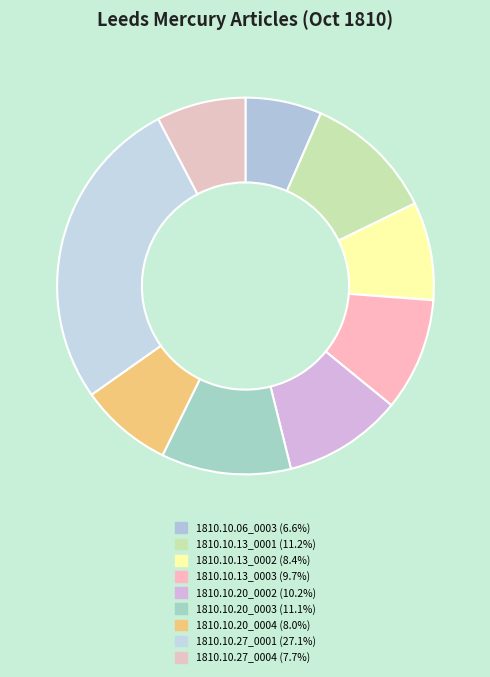

How many slices are in this pie chart?

9